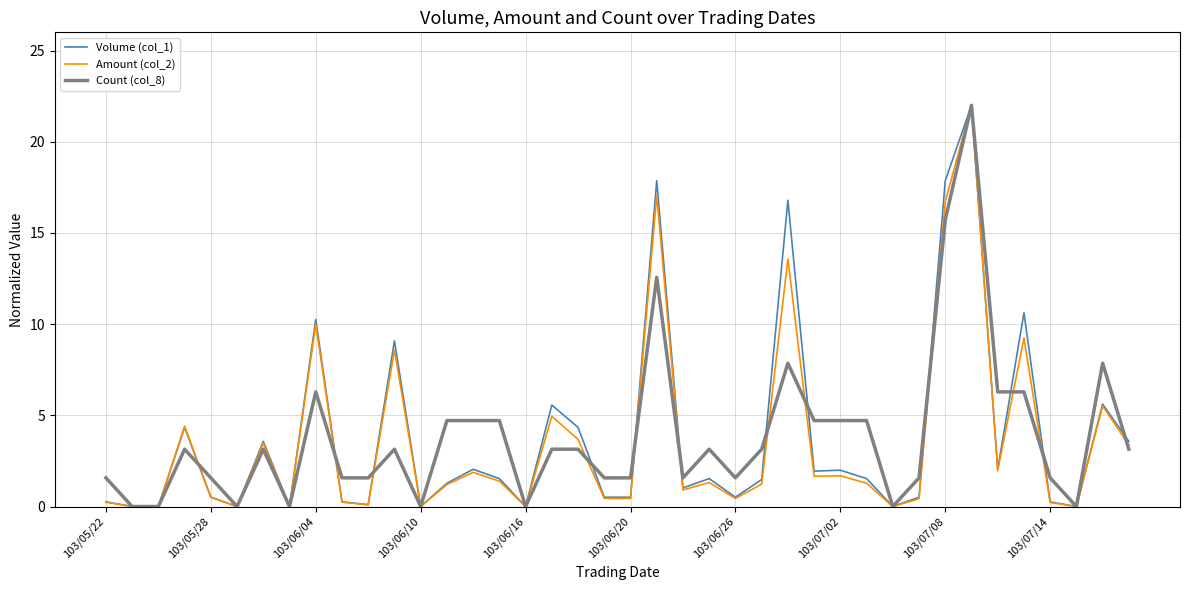

What is the maximum value shown in the chart?

22.0